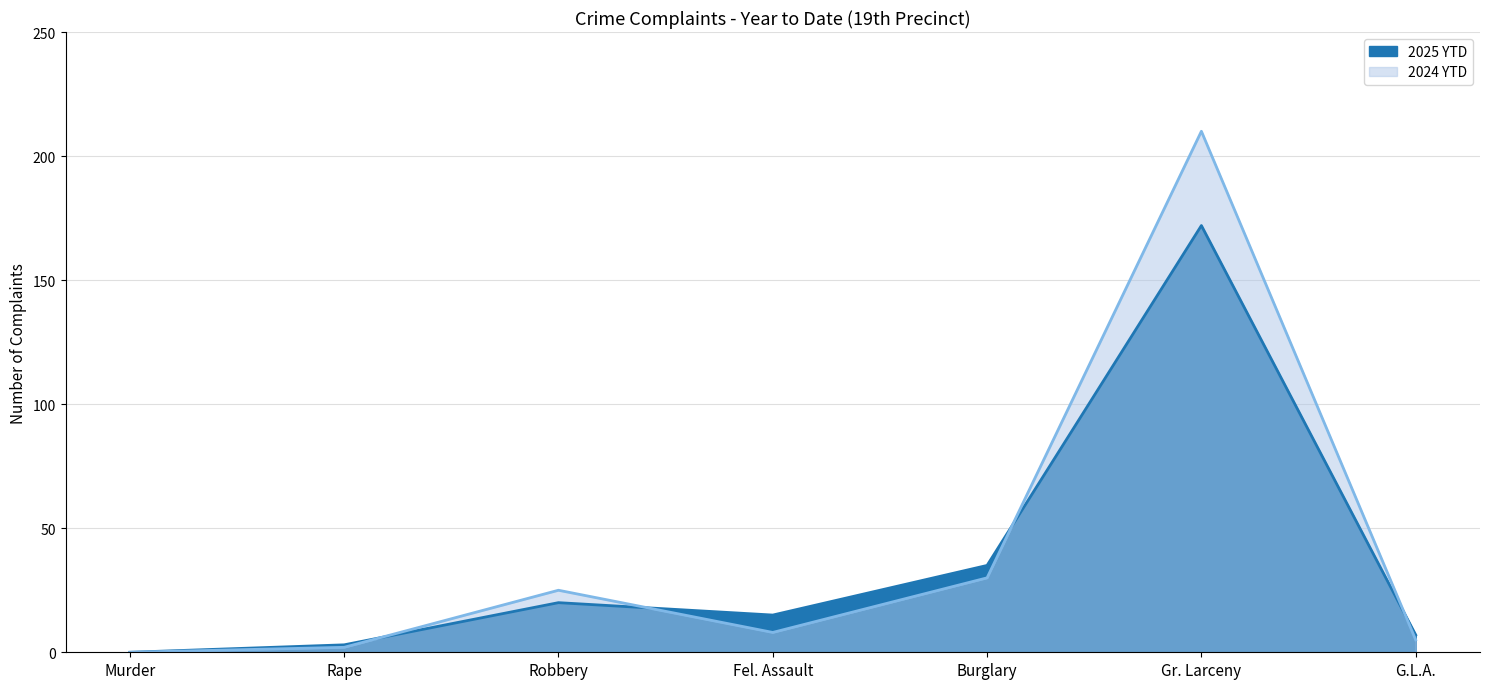

What is the highest value of the 2025 YTD series?

172